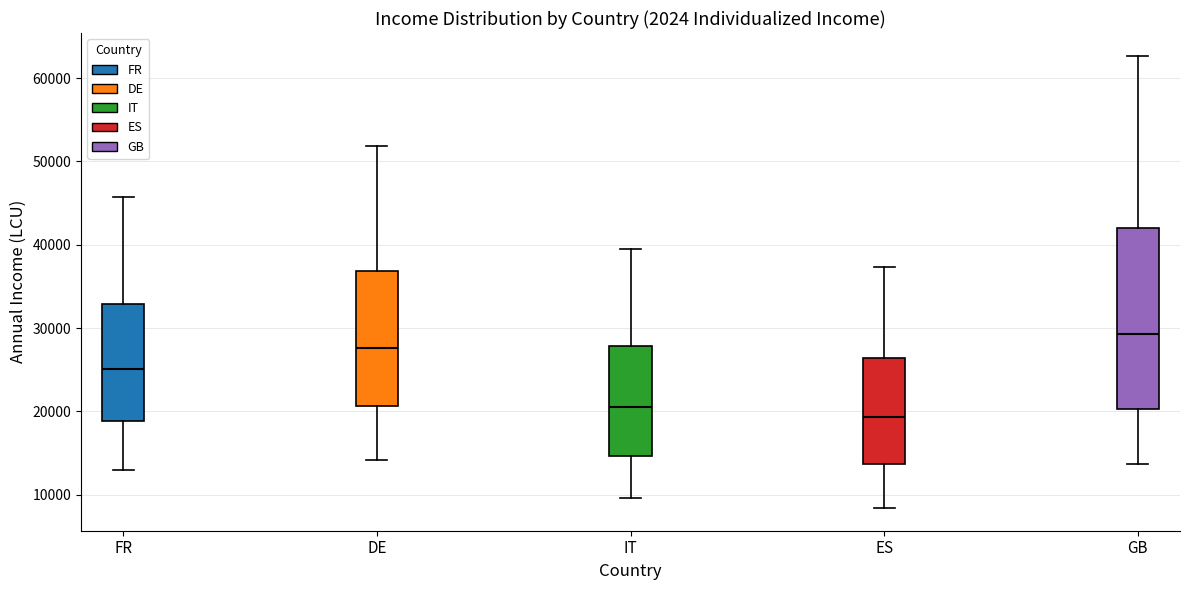

Which box is the tallest, from its lower edge to its upper edge?

GB